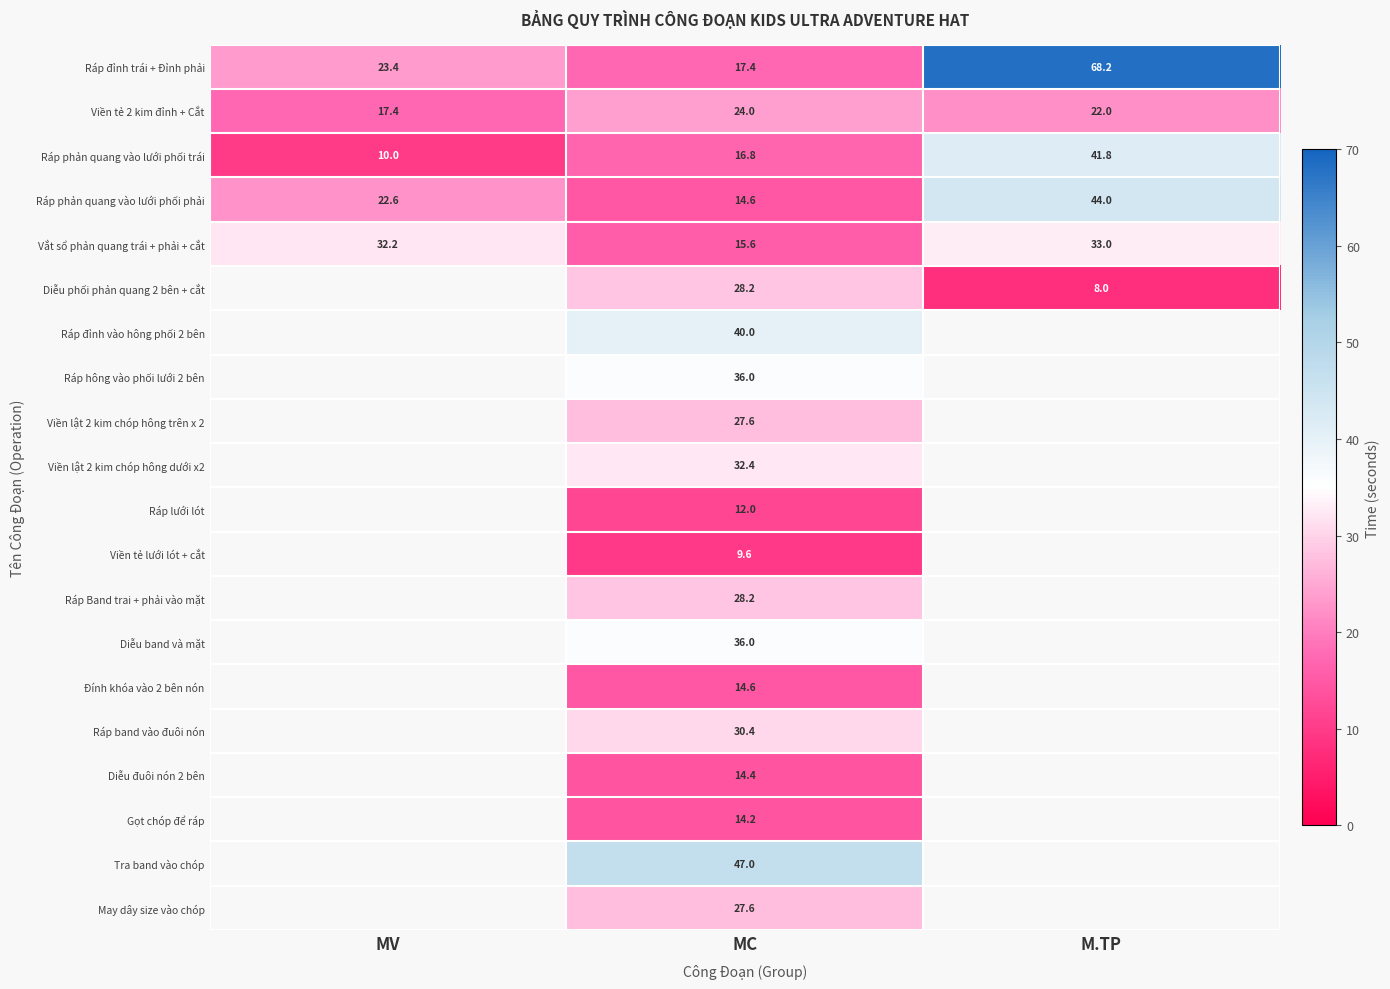

What is the difference between the second highest and minimum values in the Viền tẻ 2 kim đỉnh + Cắt series?

4.6